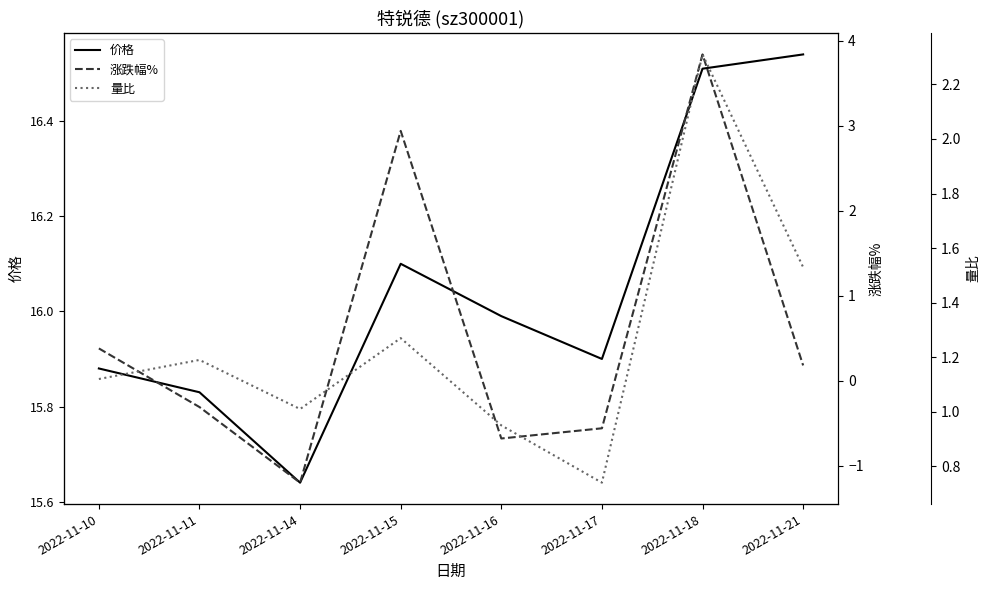

What is the average value of the 量比 series?

1.3